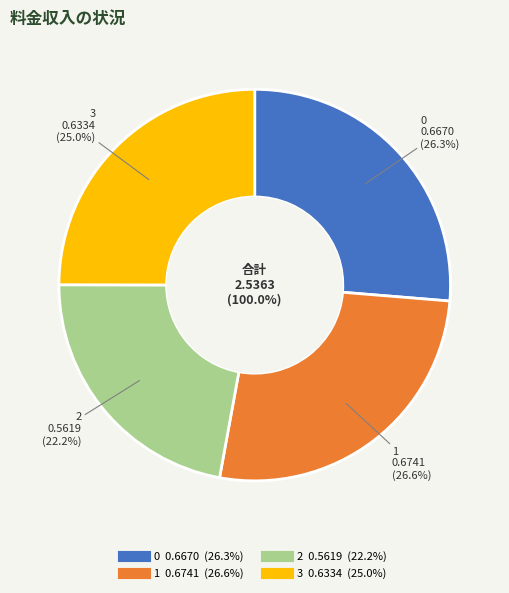

To the nearest percent, what is the combined percentage of 2 and 3?

47%